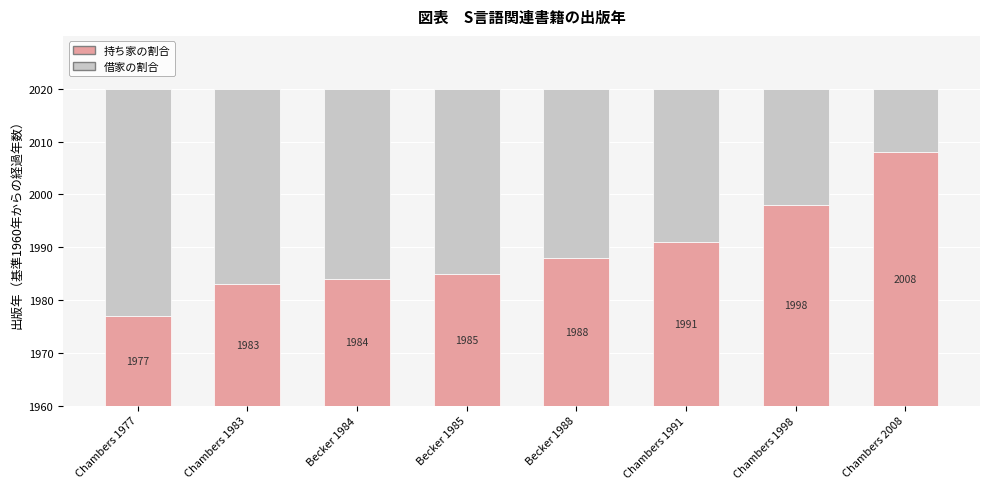

What are all the series names shown in the legend?

持ち家の割合, 借家の割合